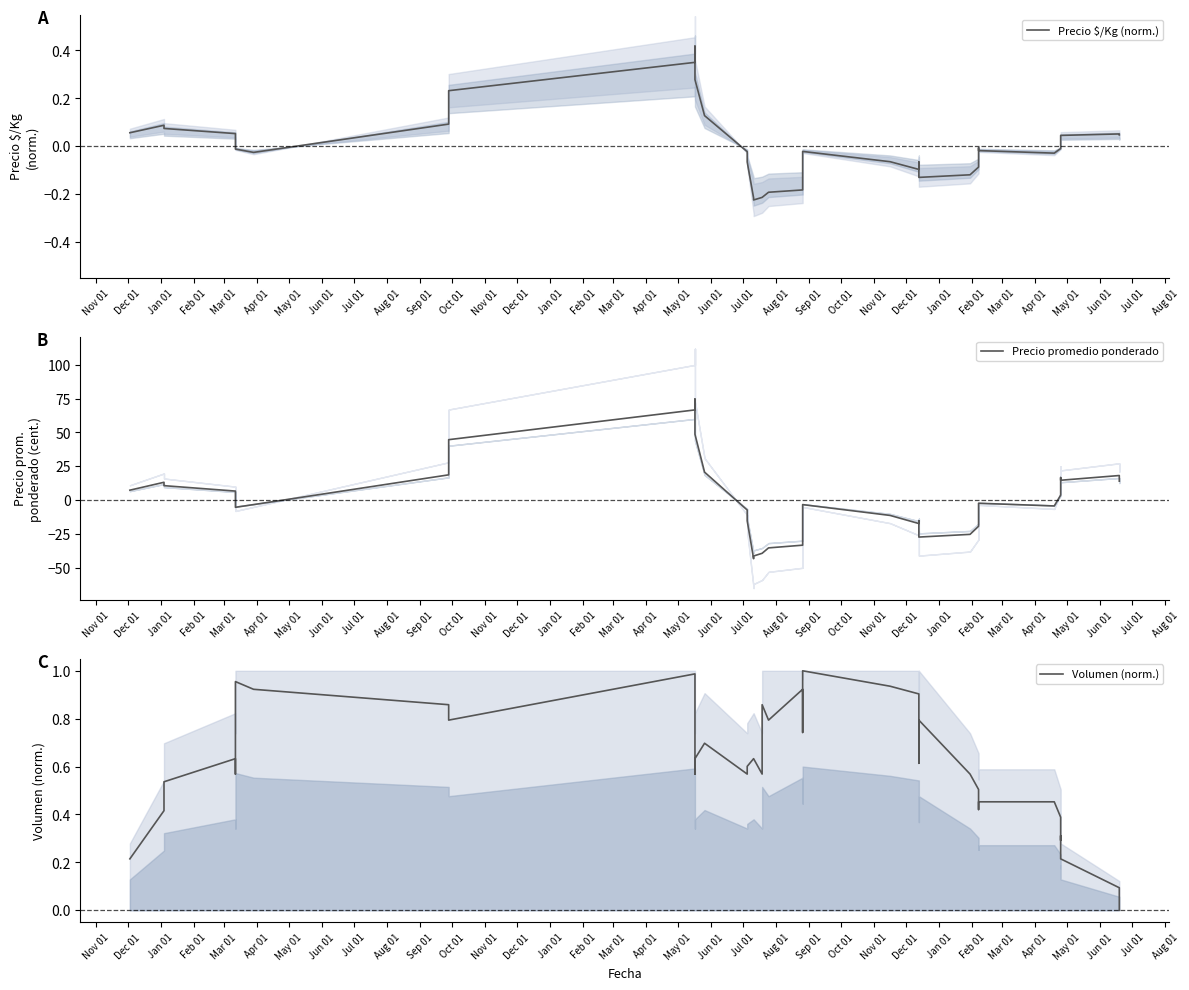

What is the sum of all Volumen (norm.) values?

24.4